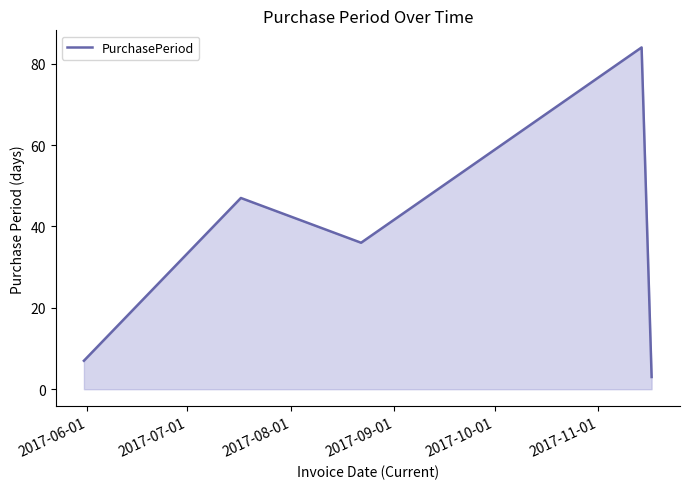

What is the sum of all values?

177